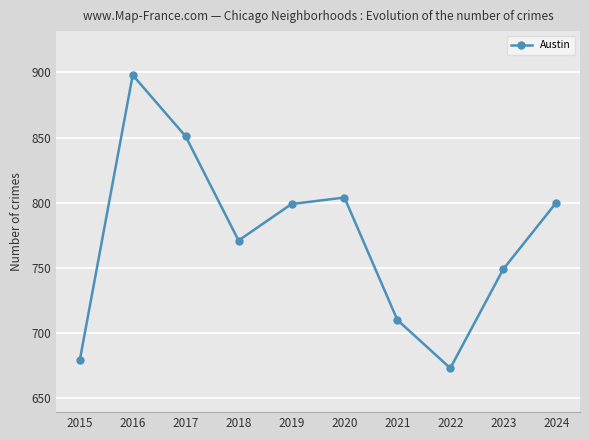

What is the approximate value at 2016, to the nearest 5?

900